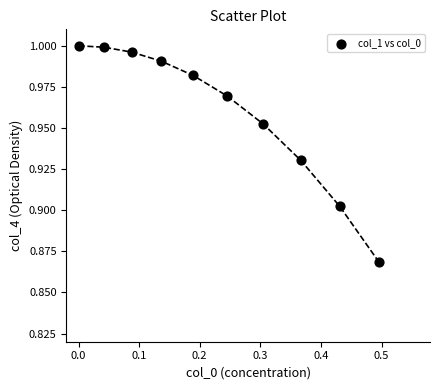

What is the range of X values (max minus min)?

0.5